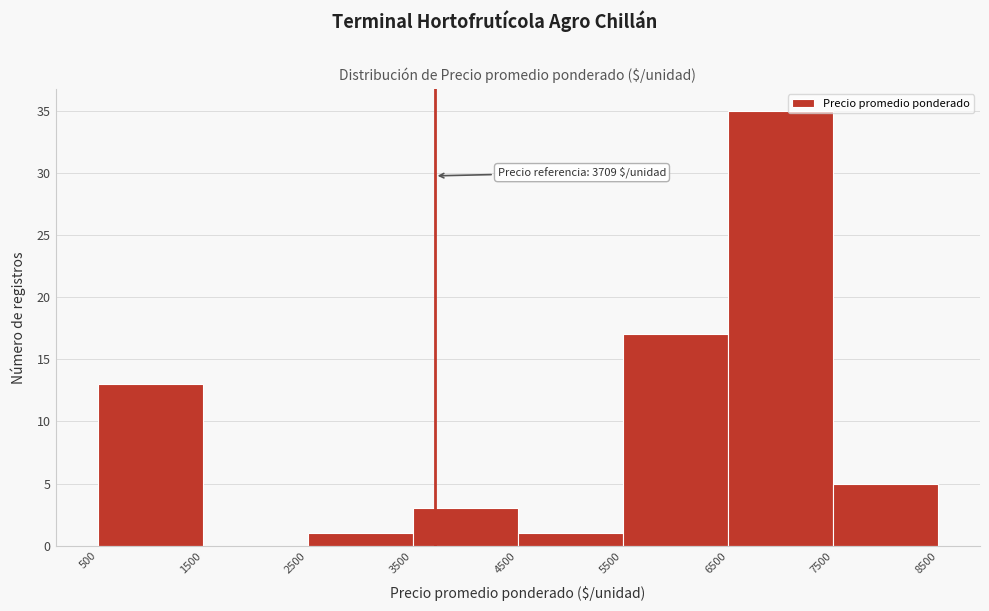

Over which range of the x-axis is the bar tallest?

6500 to 7500